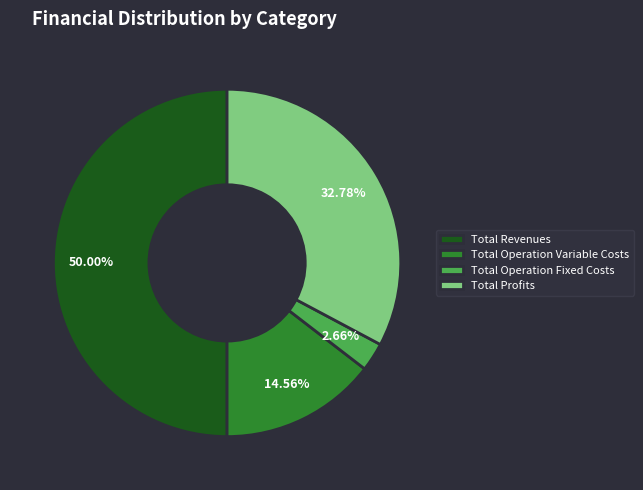

To the nearest percent, what portion does Total Profits represent?

33%